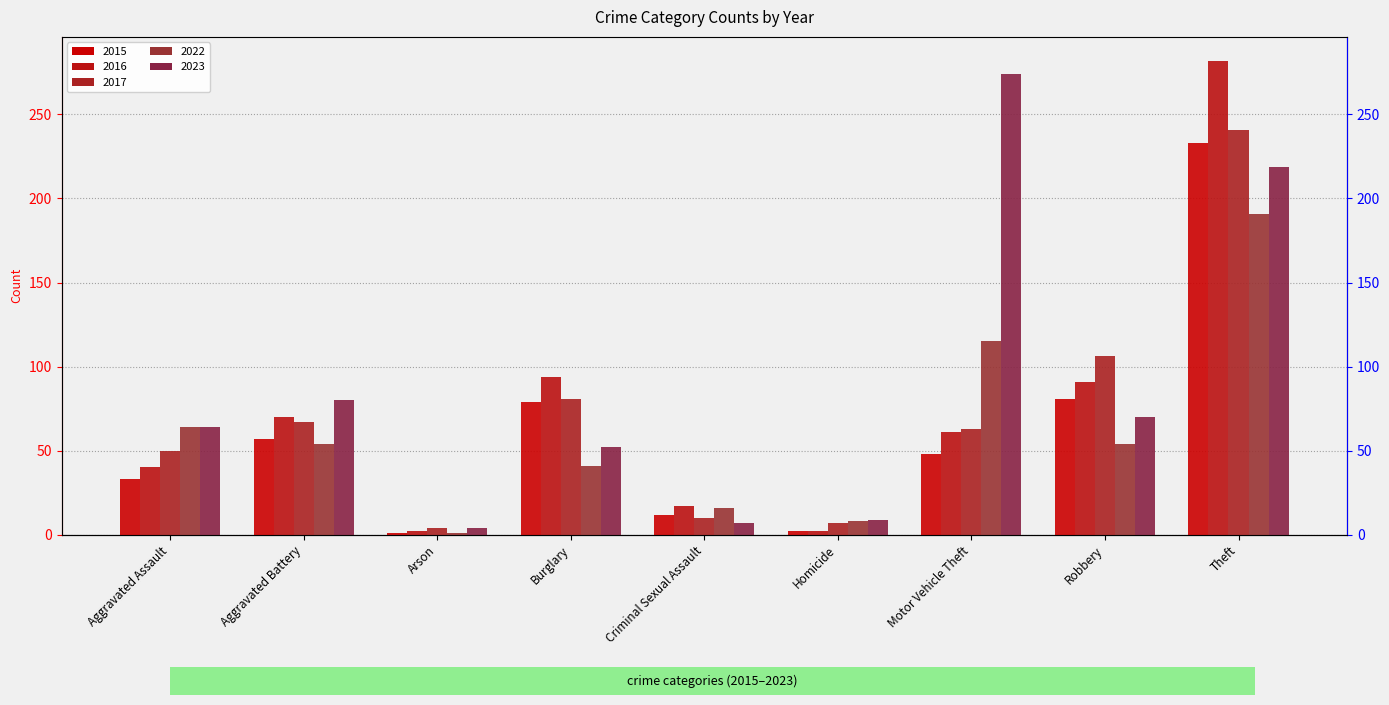

Are the bars grouped side by side (vs. stacked)?

Yes